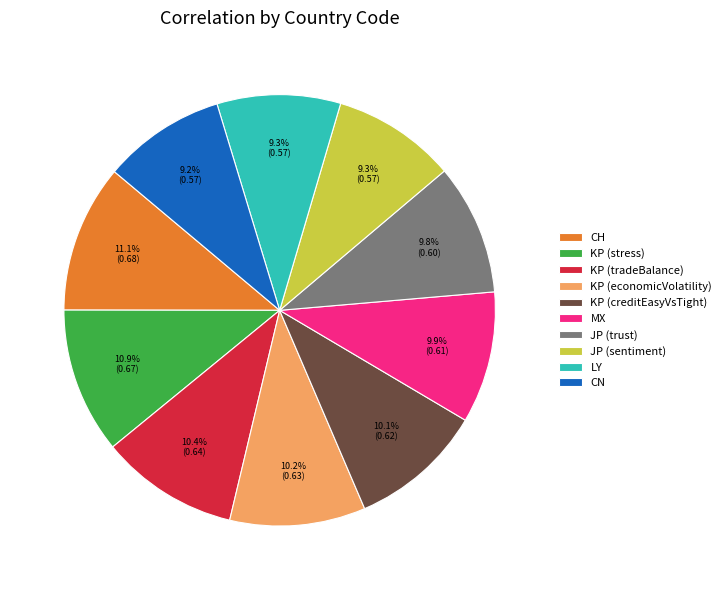

Count the number of slices in the pie.

10